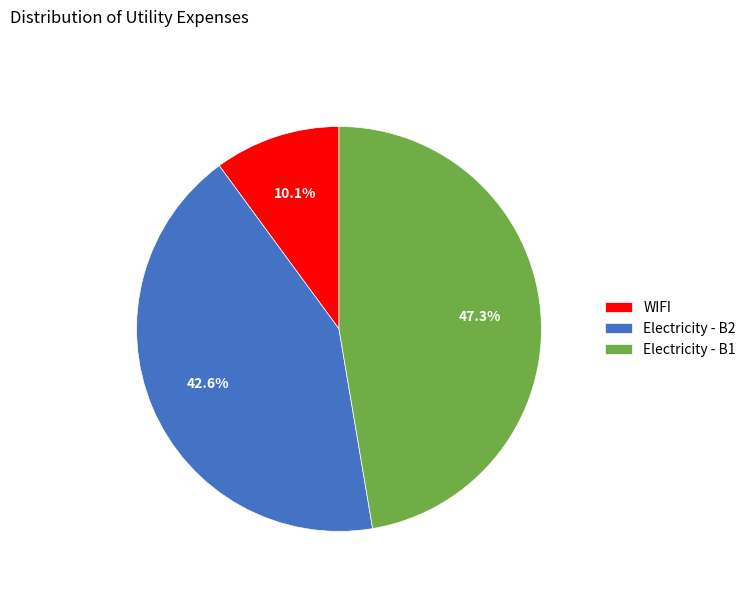

Is there any slice that represents more than half of the pie?

No